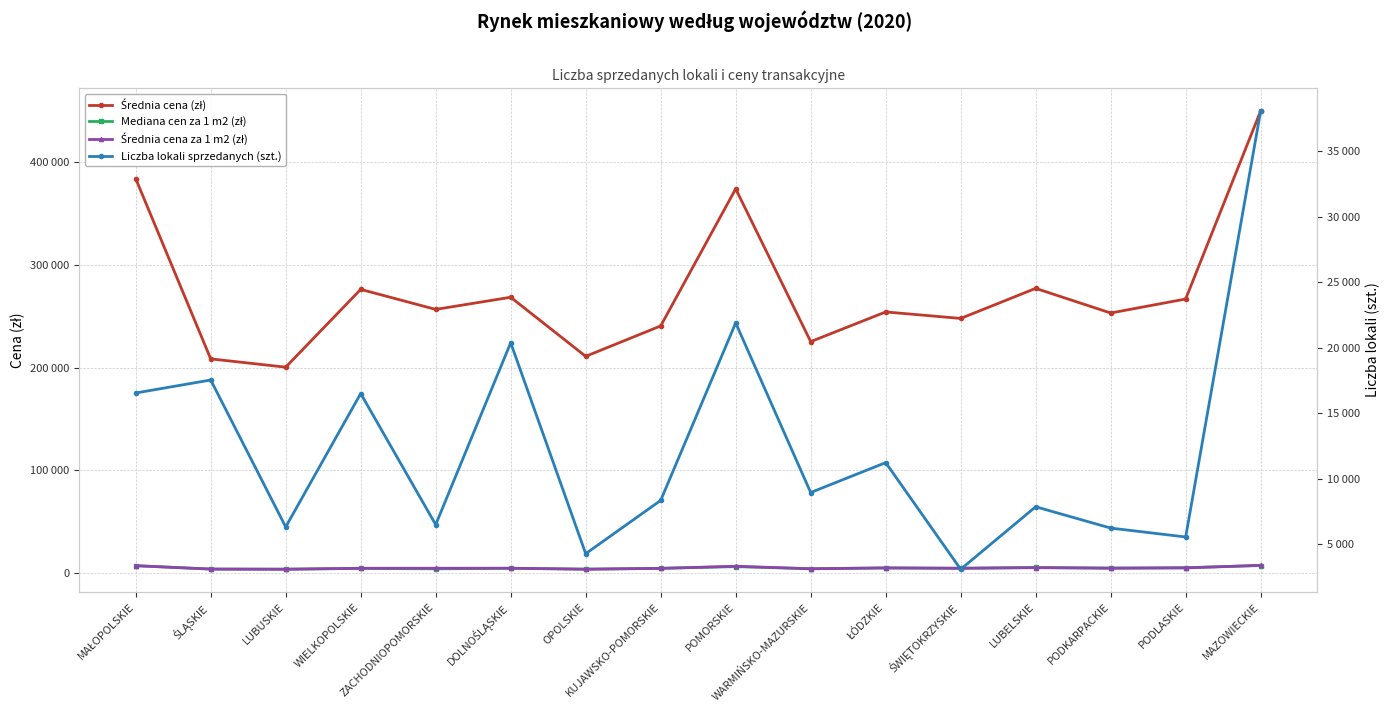

Where is Średnia cena za 1 m2 (zł) nearest to the value 5723?

LUBELSKIE